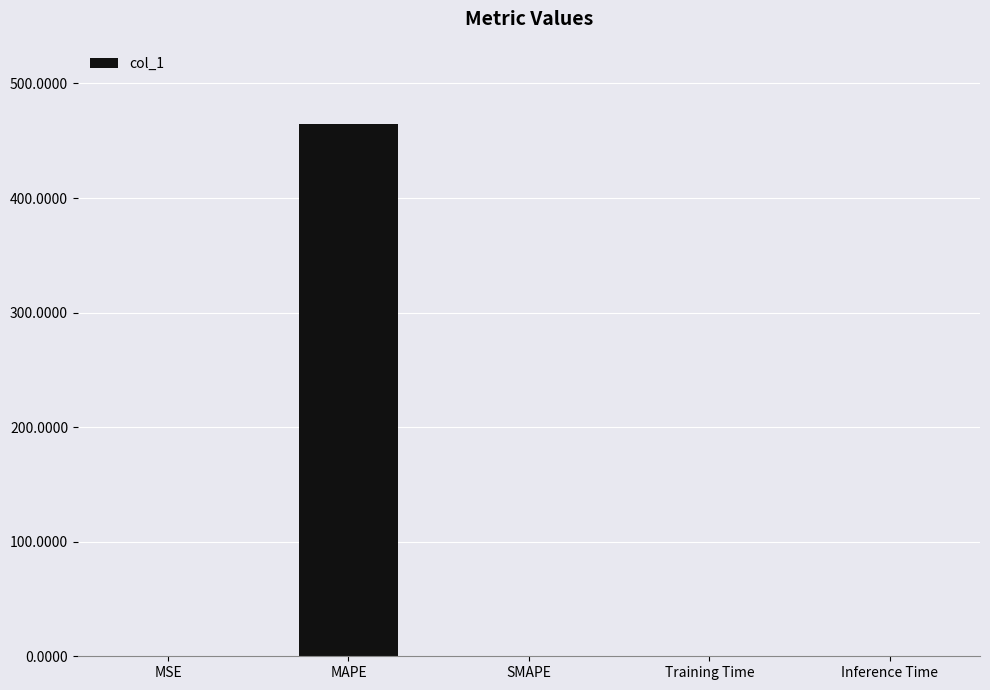

What is the sum of all values?

465.0